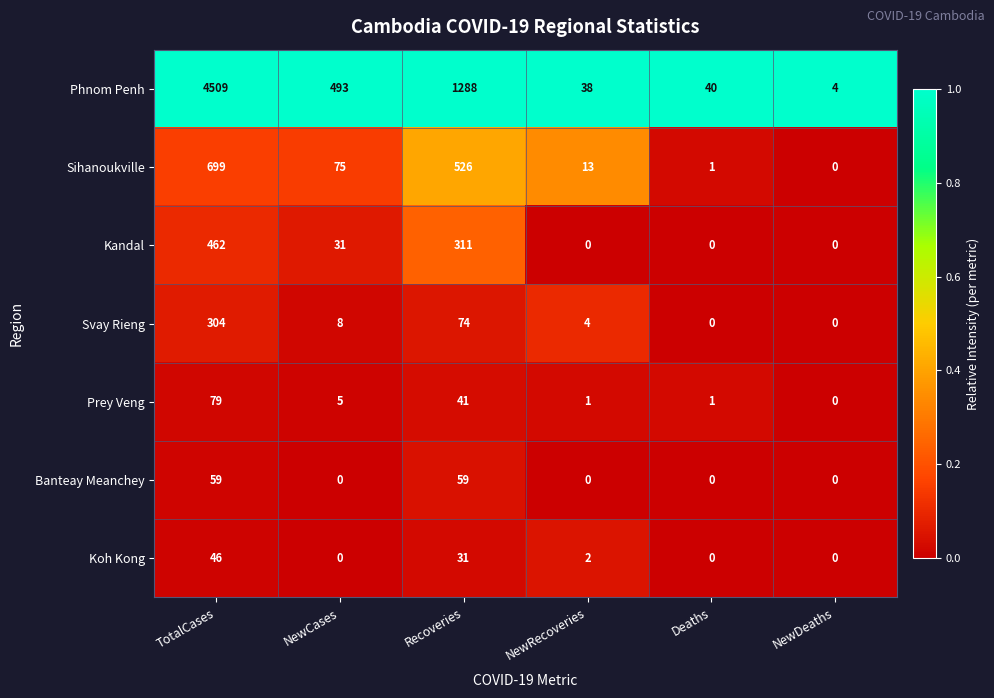

Which series has the largest total across all categories?

Phnom Penh